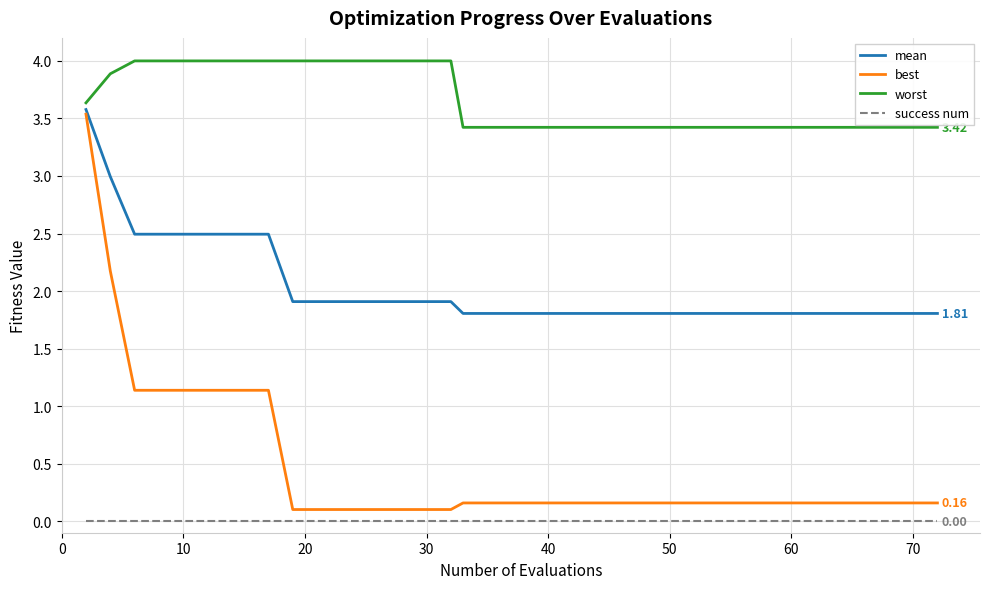

True or false: success num and mean intersect in this chart.

False